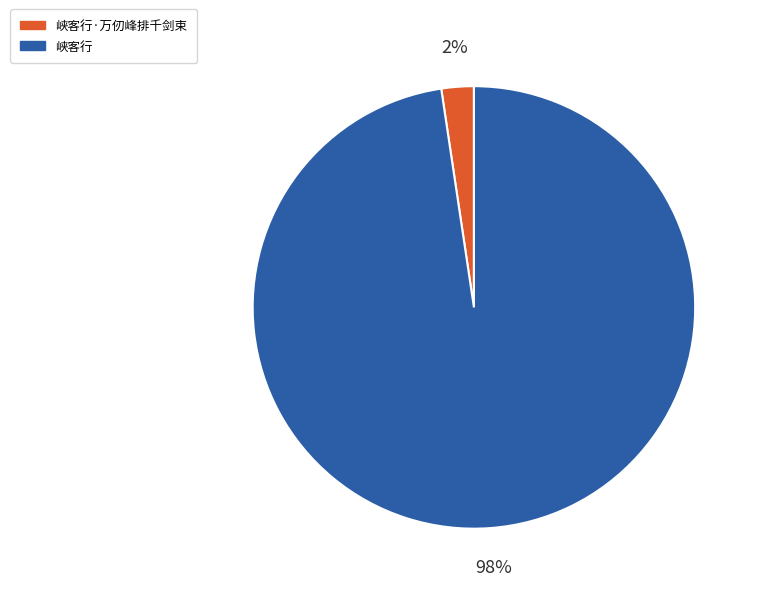

Which slice represents more than half of the pie?

峡客行